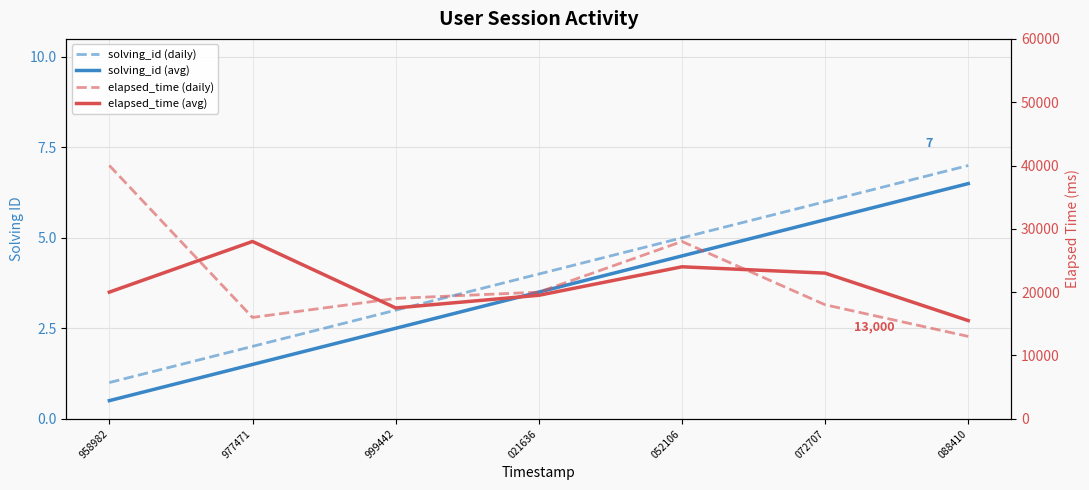

What is the difference between the second highest and second lowest values in the solving_id (avg) series?

4.0